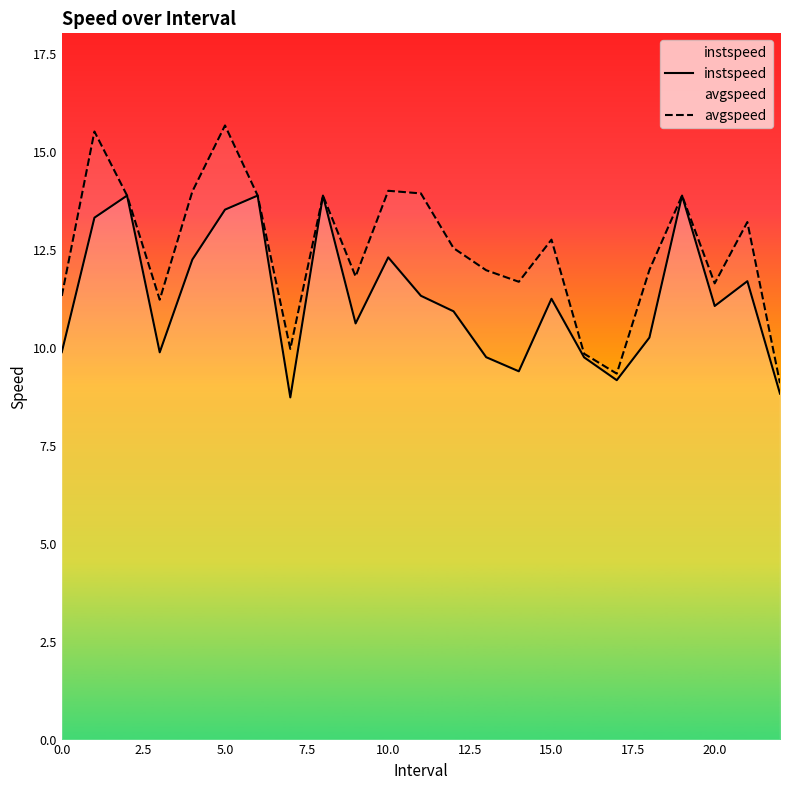

True or false: avgspeed has more than 0 points higher than both neighbors.

True